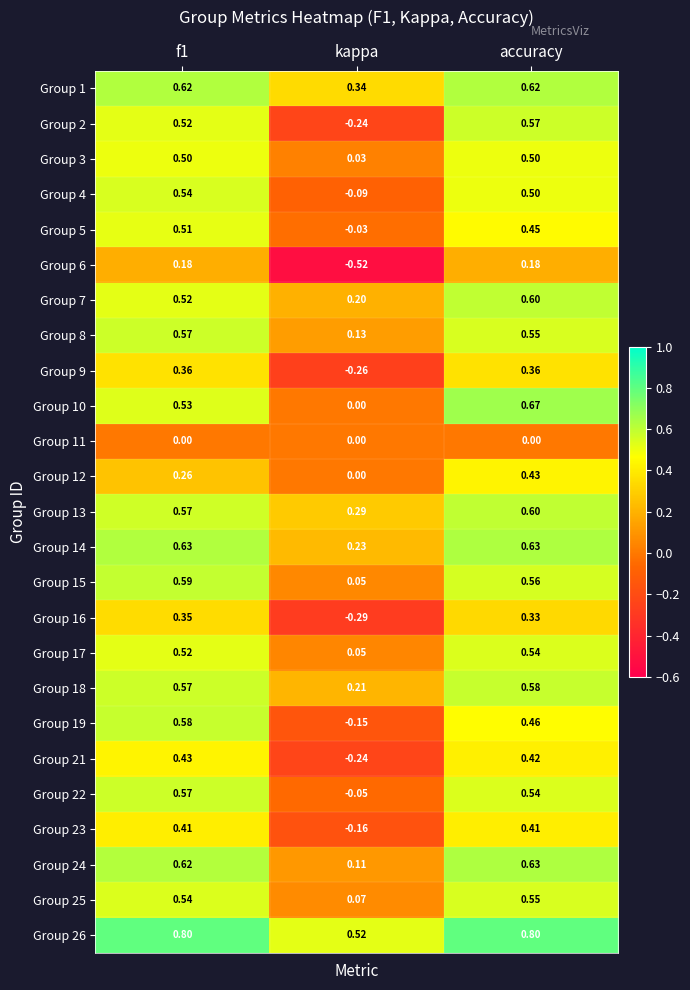

Which category has the lowest value in the Group 7 series?

kappa